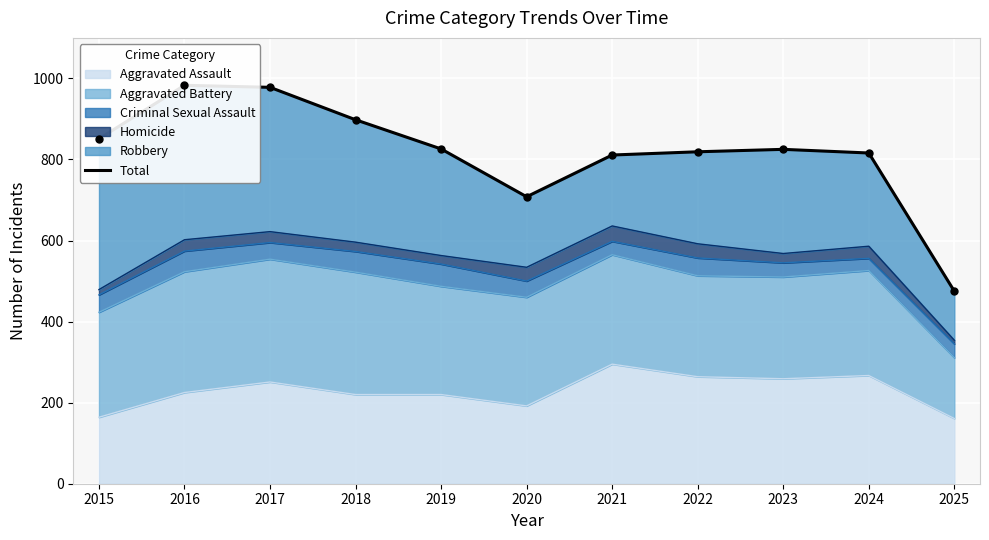

Approximately how many times larger is the value at 2020 compared to 2019?

0.9